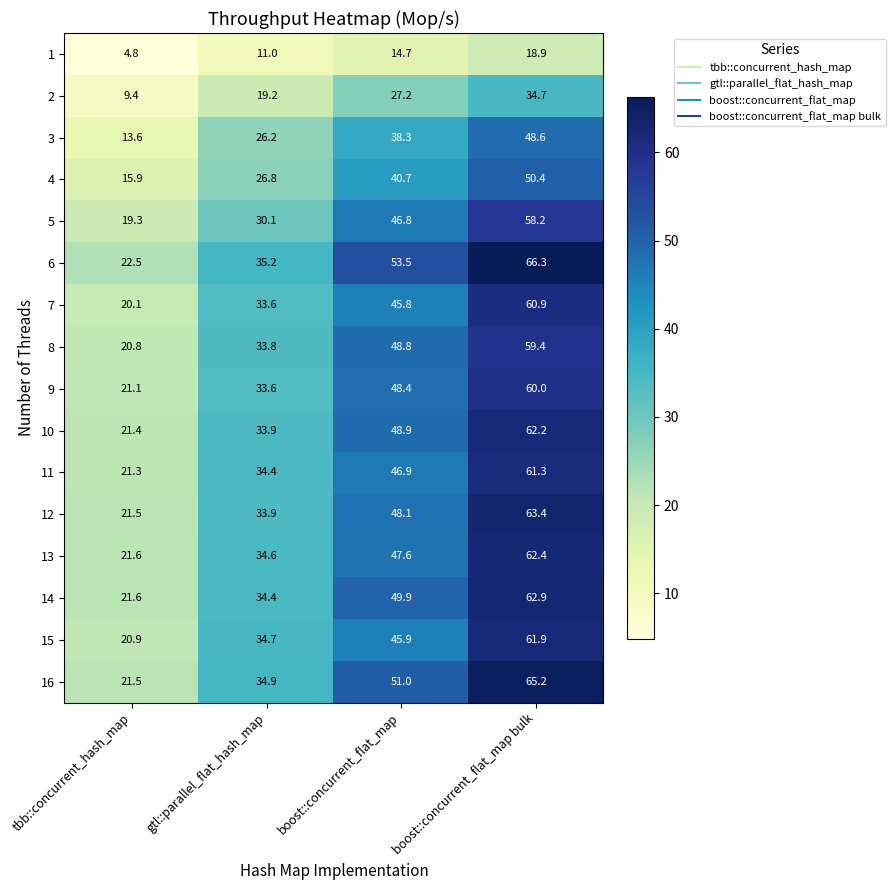

Between tbb::concurrent_hash_map and gtl::parallel_flat_hash_map, which series saw the biggest shift?

15